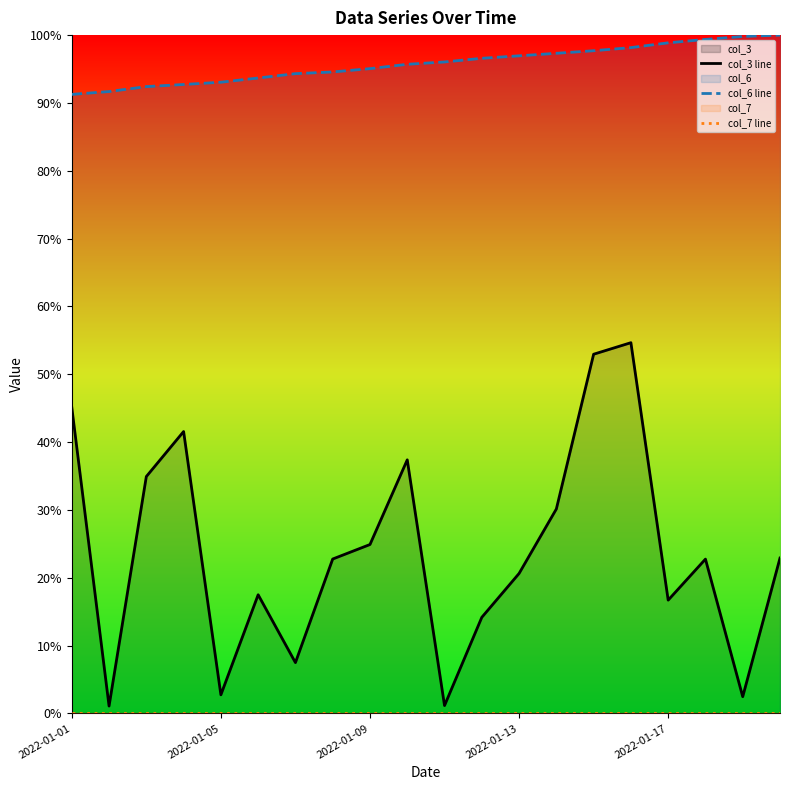

At how many categories does at least one series exceed 0?

20